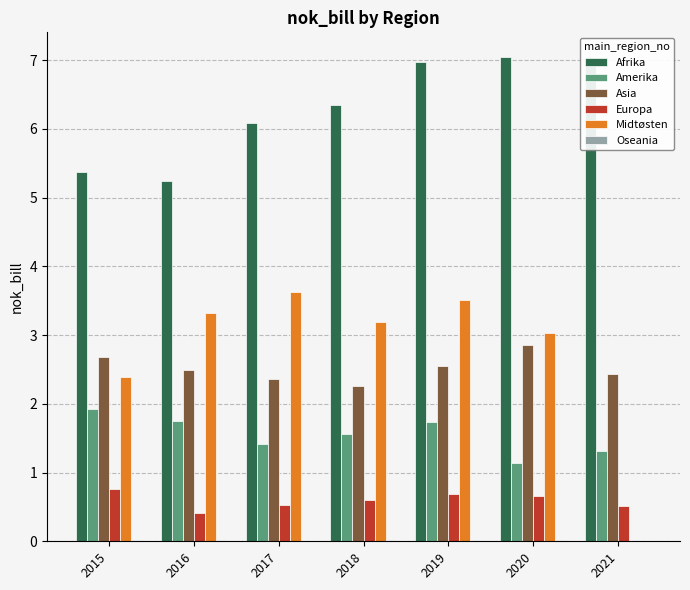

Which series has the largest total across all categories?

Afrika